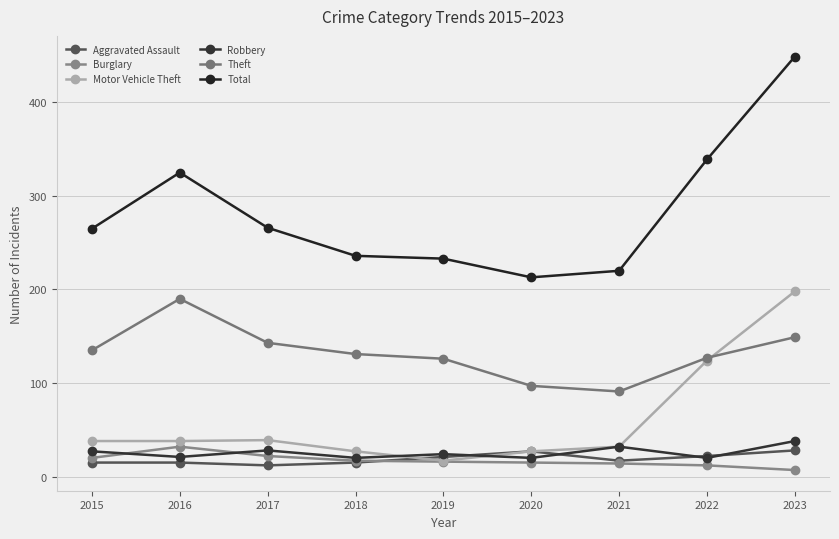

How many categories are shown in the chart?

9